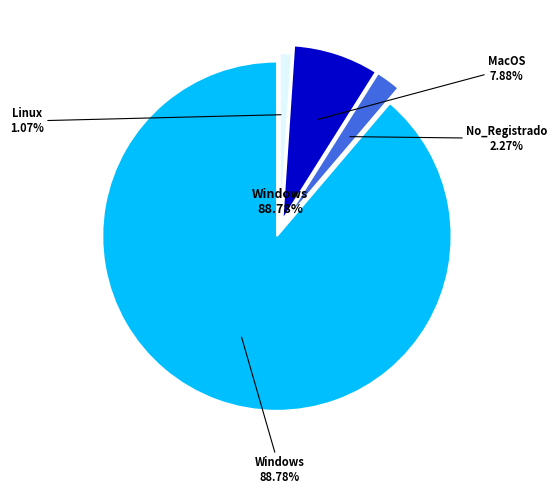

To the nearest percent, what percentage of the pie is Linux?

1%